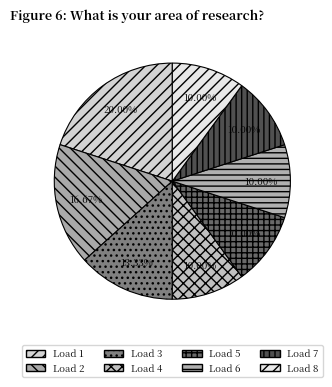

How many slices are in this pie chart?

8